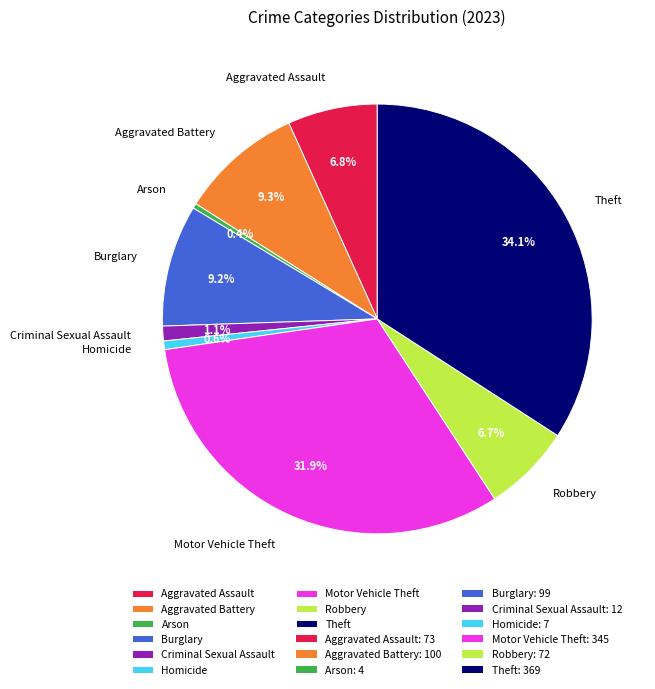

Which has a higher value, Theft or Criminal Sexual Assault?

Theft